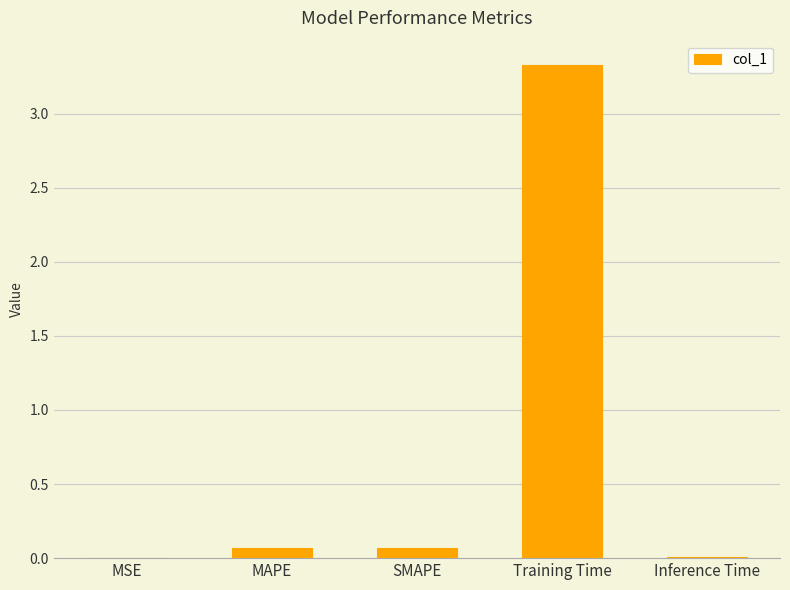

What is the greatest value displayed?

3.3